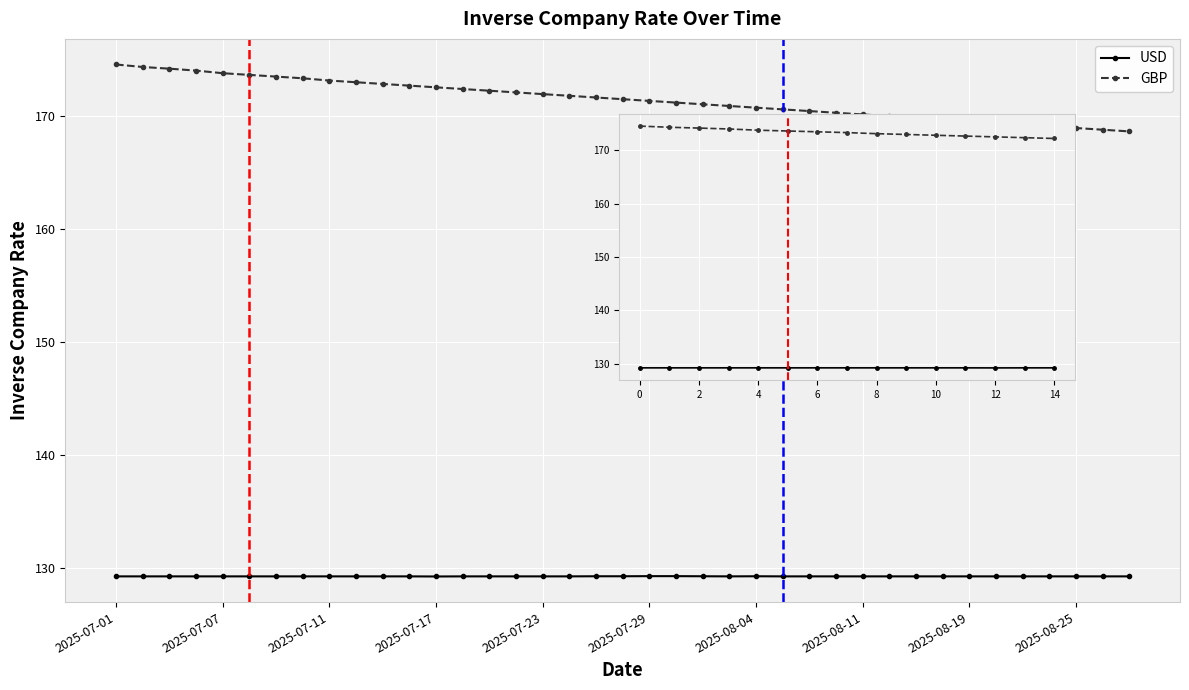

The USD series shows 129.2 at 12. True or false?

True